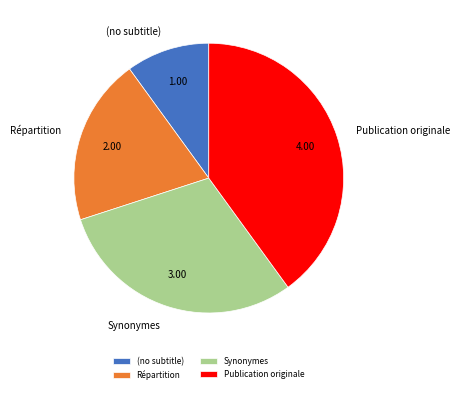

Is the sum of Répartition and Publication originale greater than half?

Yes